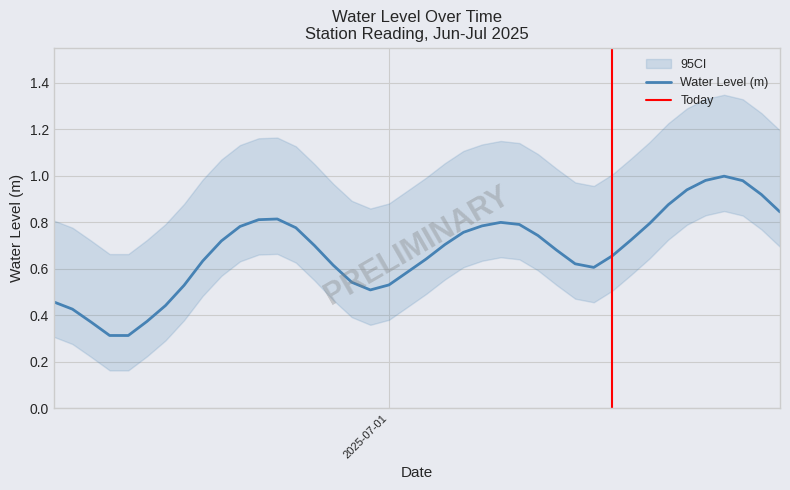

How many interior local peaks (higher than both neighbors) does the data have?

3